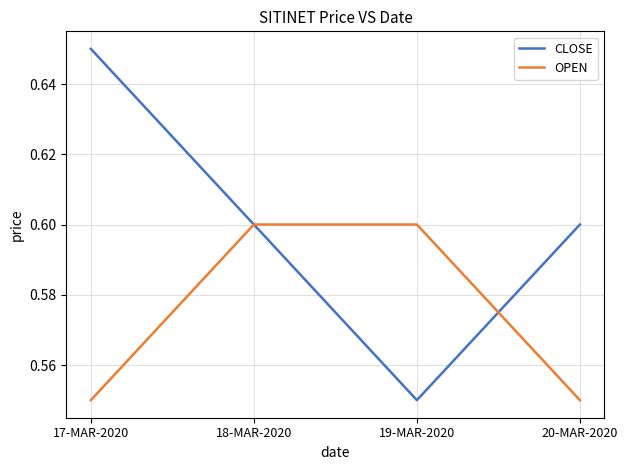

Which series changed the most between 17-MAR-2020 and 19-MAR-2020?

CLOSE